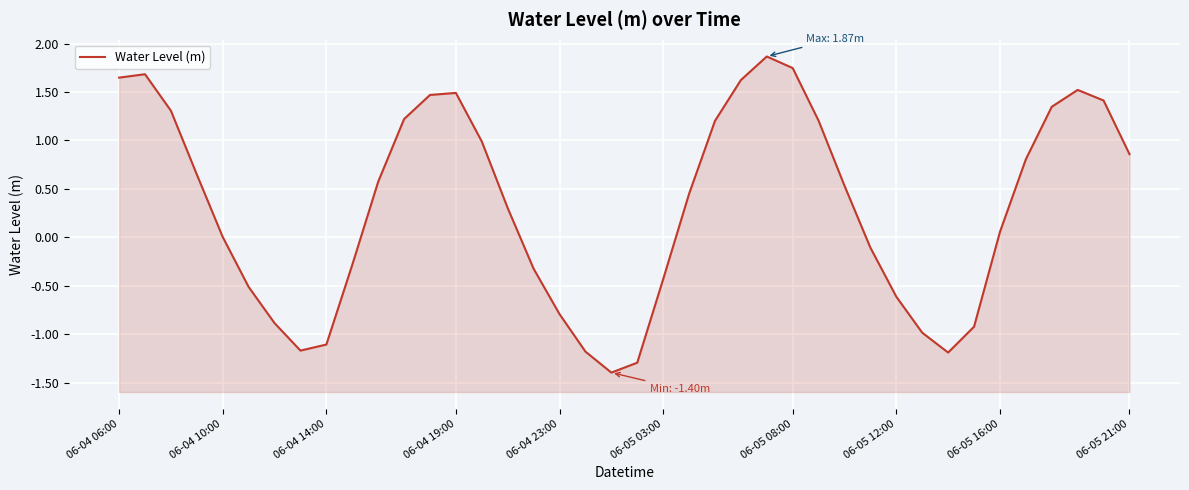

Does the chart display data point markers on the line(s)?

No